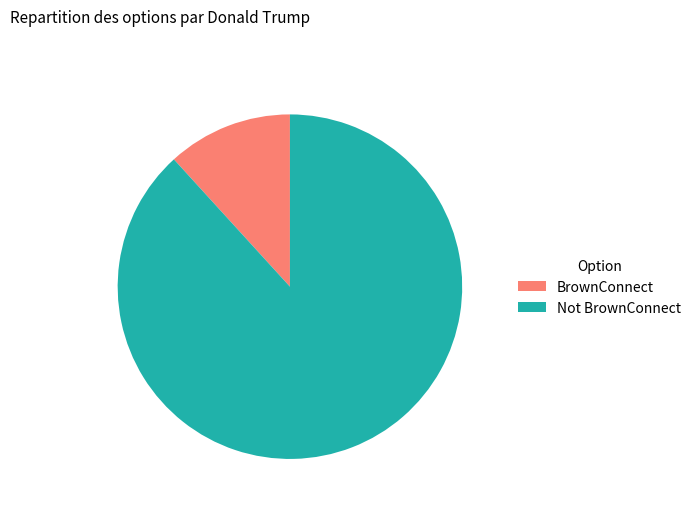

What is the smallest slice in the pie chart?

BrownConnect